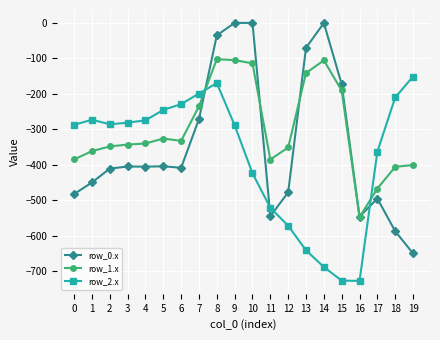

Where do row_0.x and row_2.x first cross each other?

7 and 8